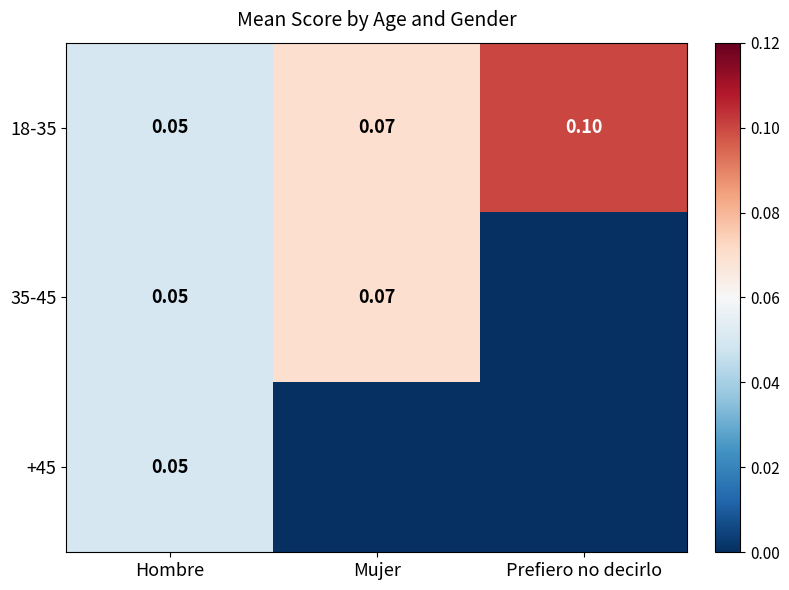

Rank the categories by 18-35 value from lowest to highest.

Hombre, Mujer, Prefiero no decirlo